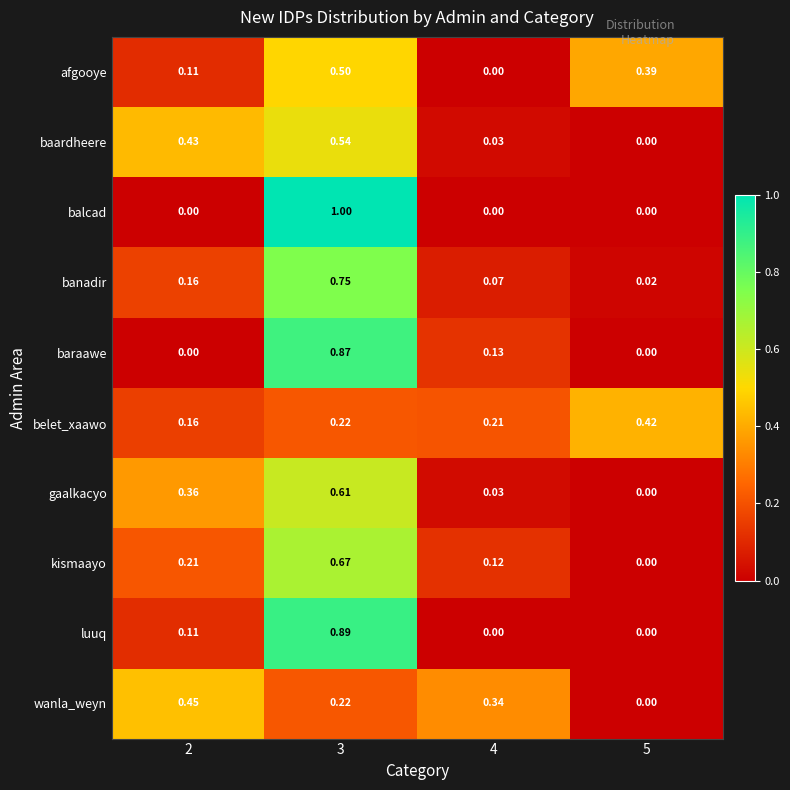

Which series has the widest spread of values?

balcad